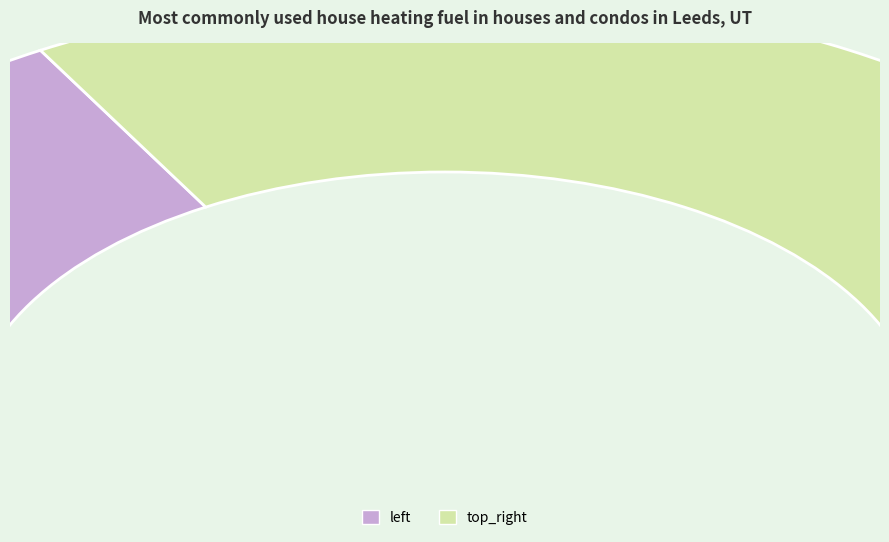

Which category has the smallest portion of the pie?

left